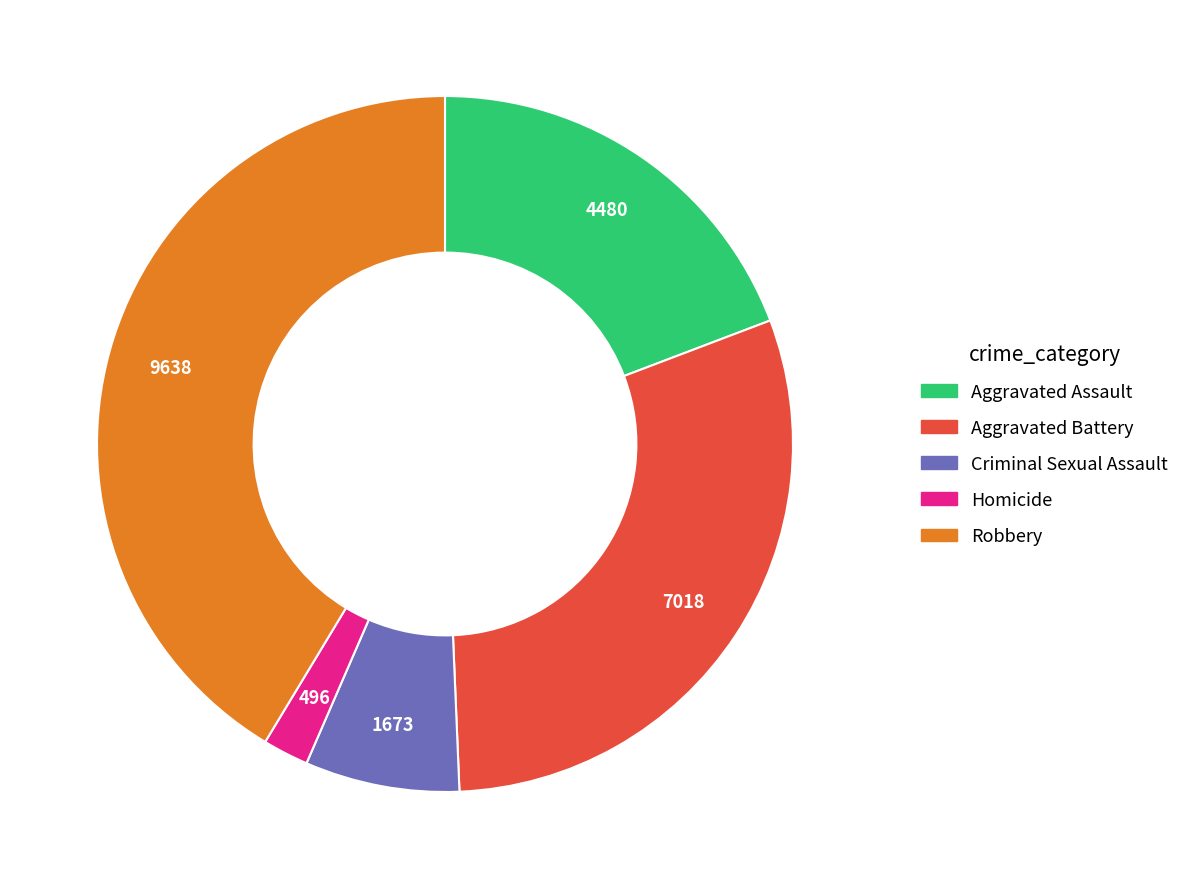

Do Aggravated Battery and Criminal Sexual Assault together represent more than half of the pie?

No